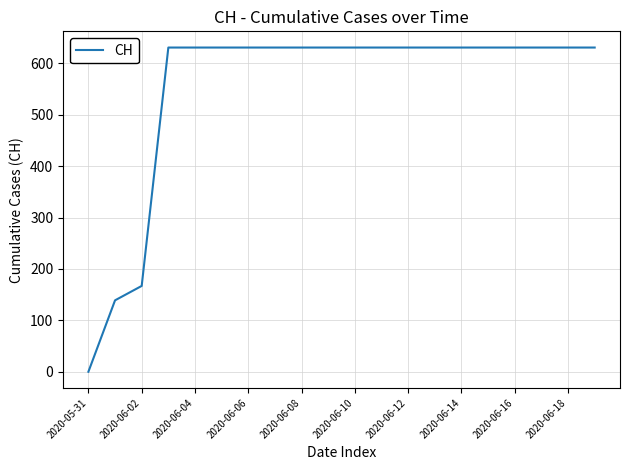

What is the greatest value displayed?

631